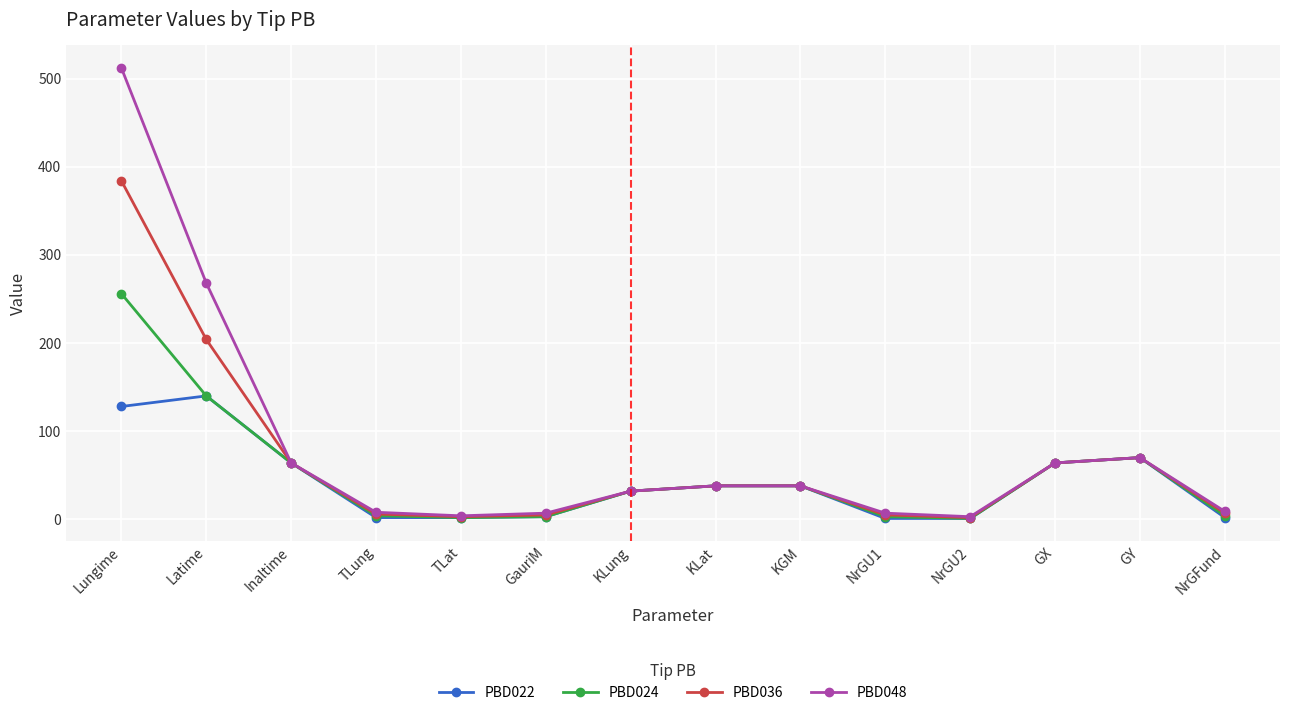

Is this an area chart (filled region under the line)?

No